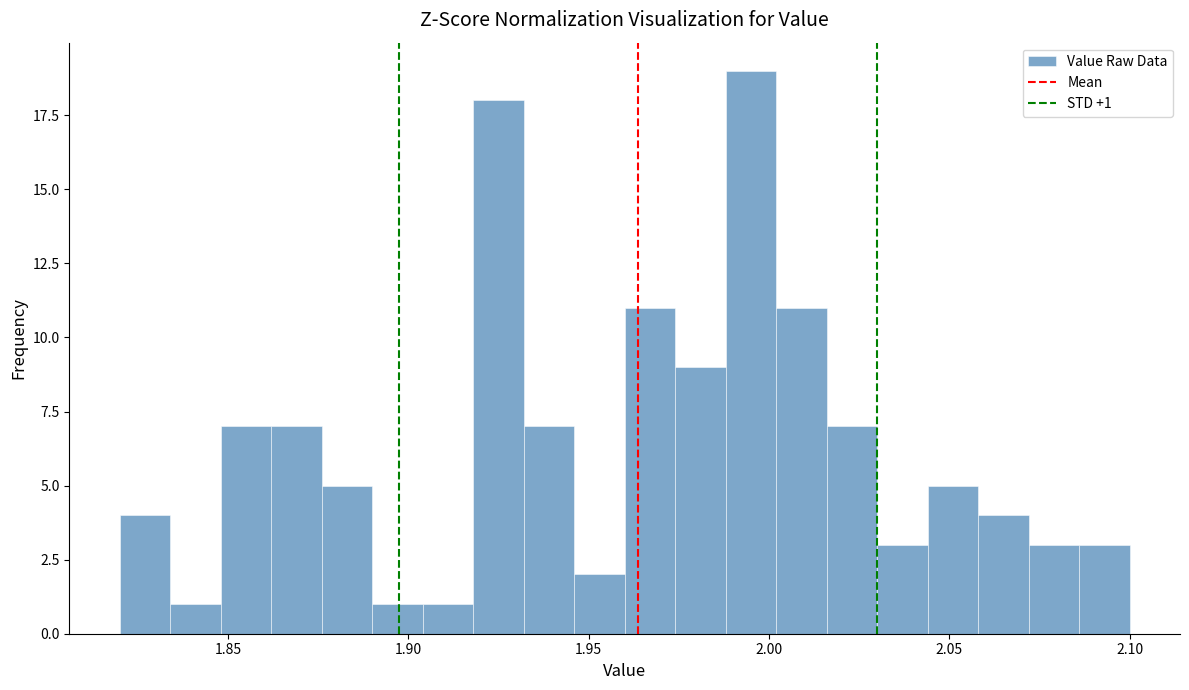

Around what value on the x-axis is the tallest bar? Give the approximate position of its centre, as read against the axis.

1.995